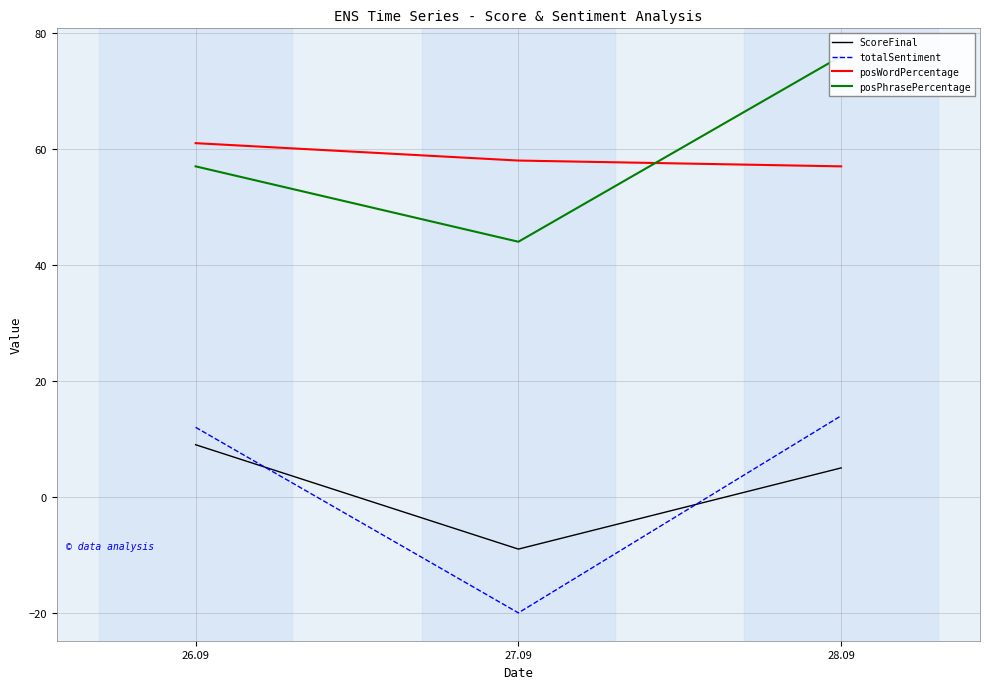

What is the sum of all ScoreFinal values?

5